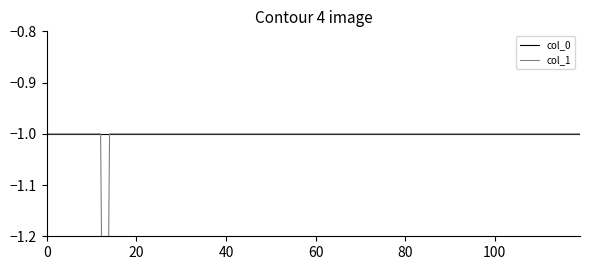

True or false: col_5 has more than 2 interior local peaks.

False